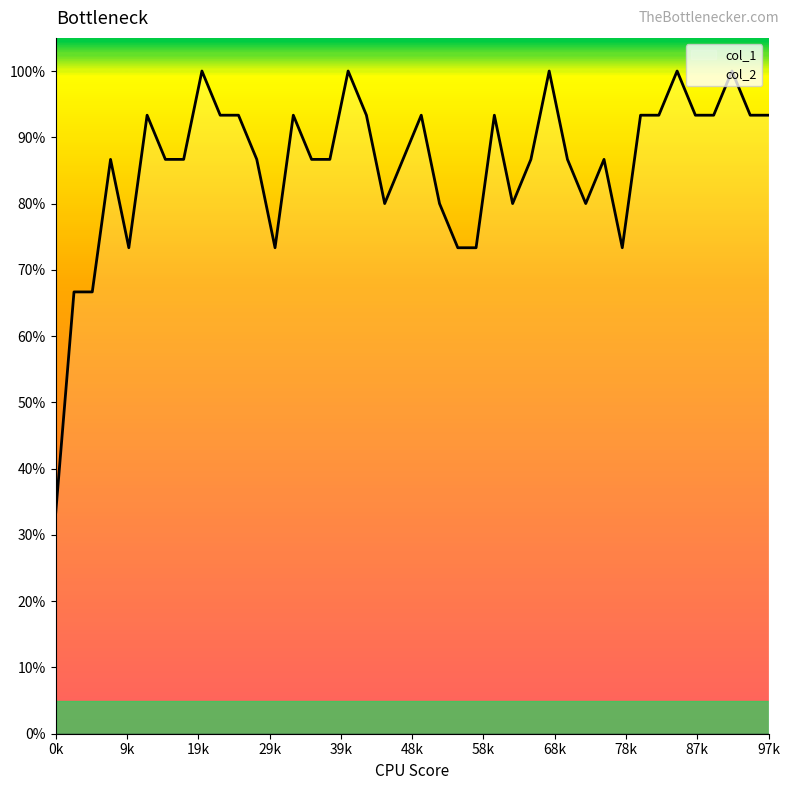

What is the value of the 31st point from the left?

0.9